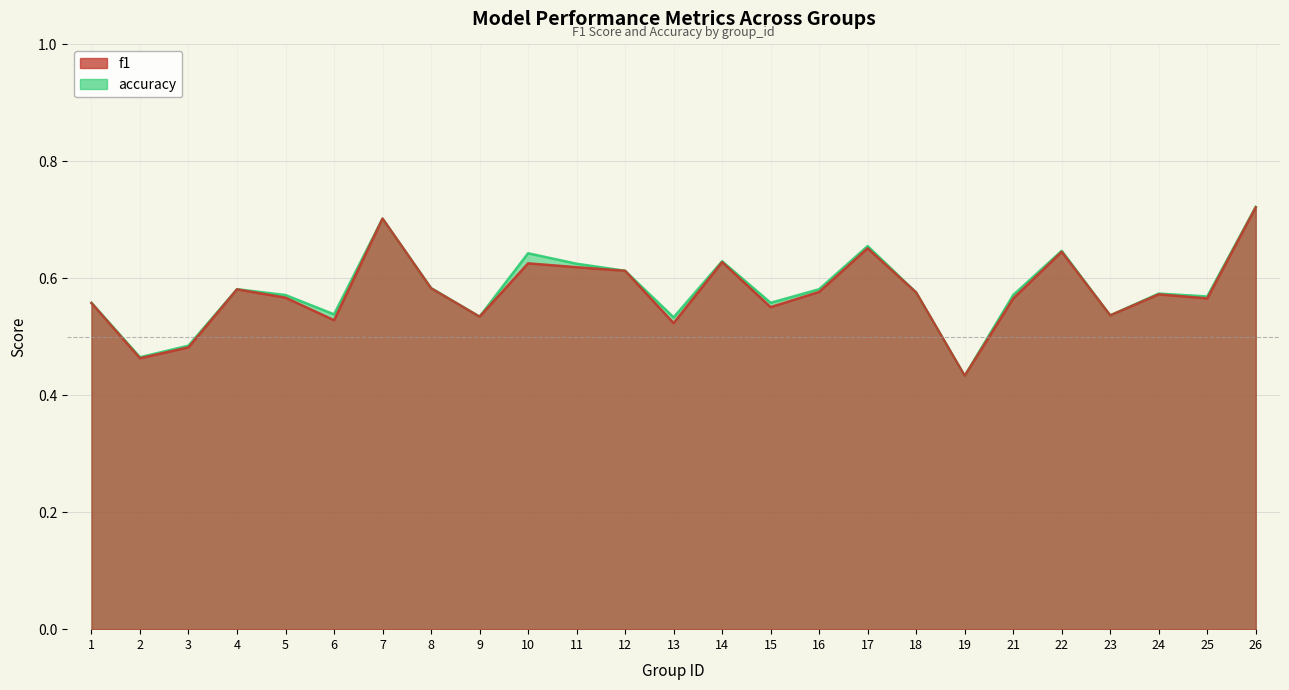

Which series changed the most between 5 and 11?

accuracy